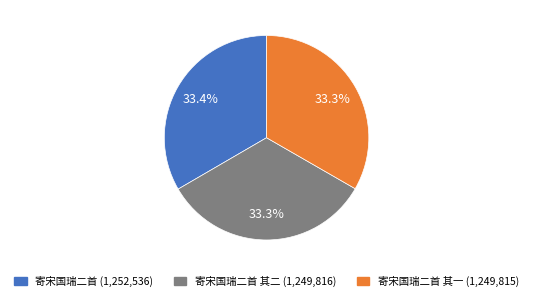

Is there a majority slice in this chart?

No